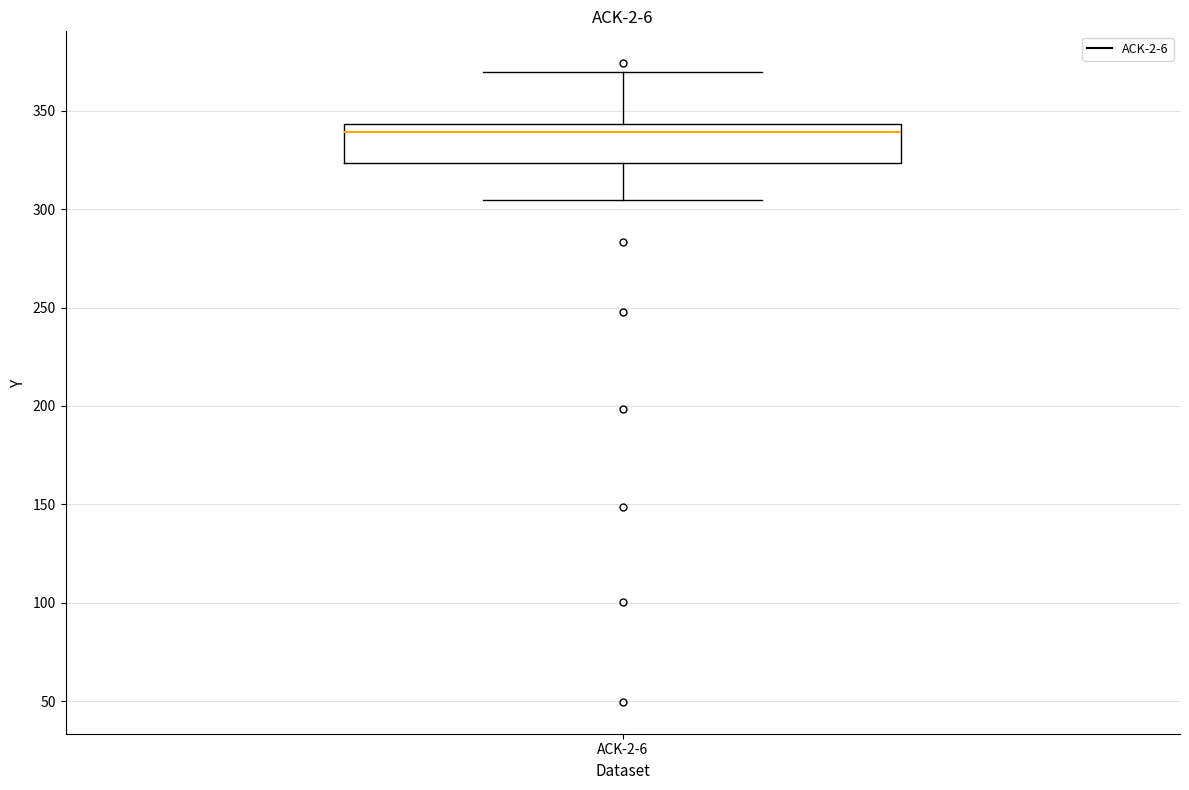

Where does the lower whisker of the box for ACK-2-6 end on the y-axis? The values are not printed on the chart, so give them approximately, as read against the axis.

305